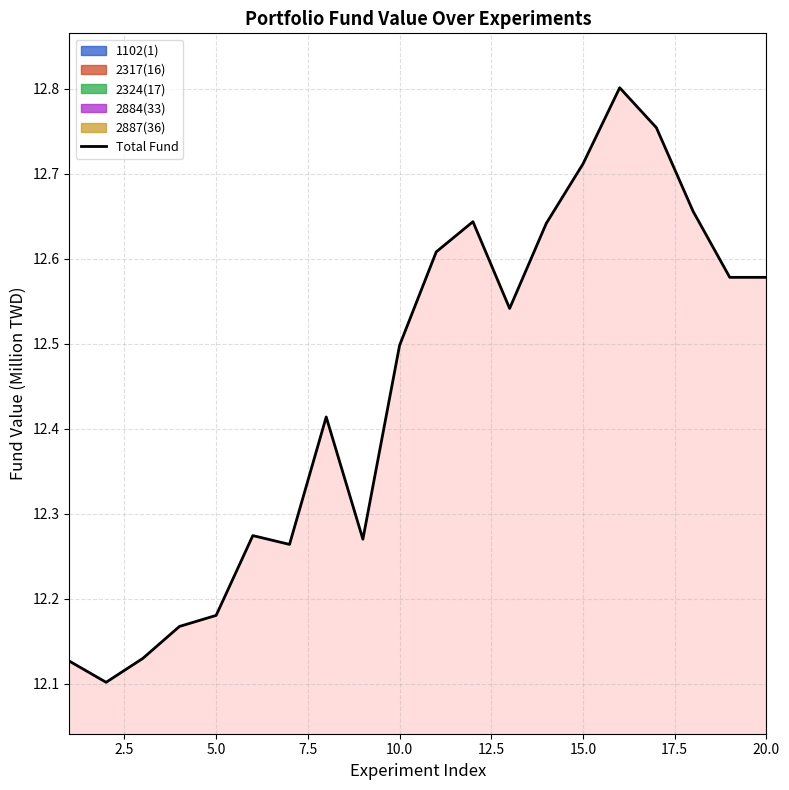

What is the average value?

12.4